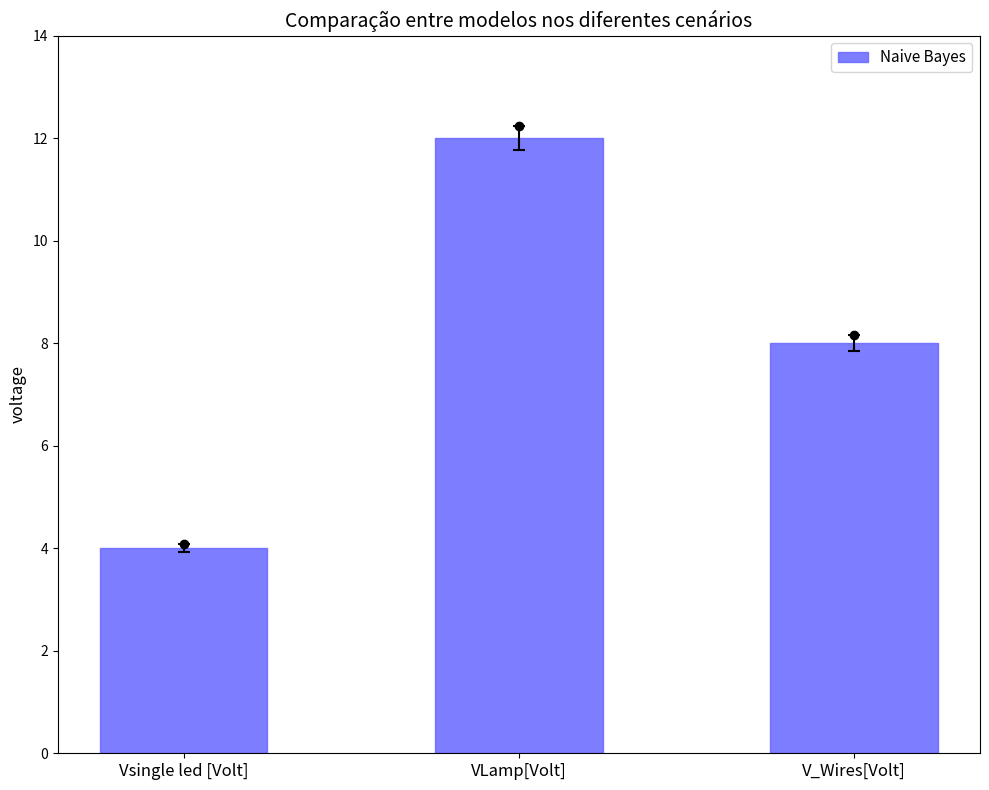

What is the maximum value shown in the chart?

12.0